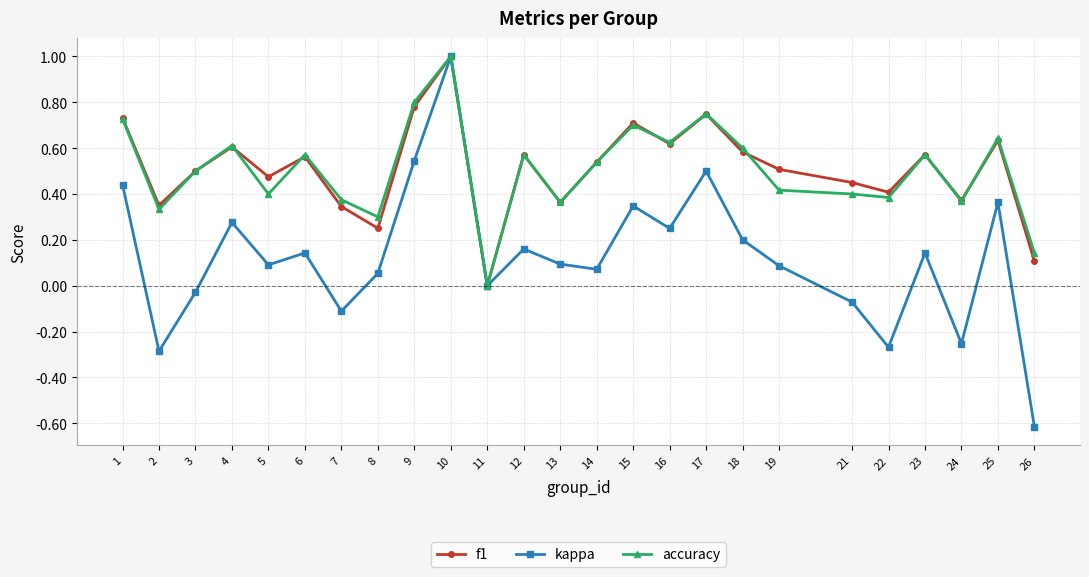

Is it true that f1 equals 0.1 at 8?

False